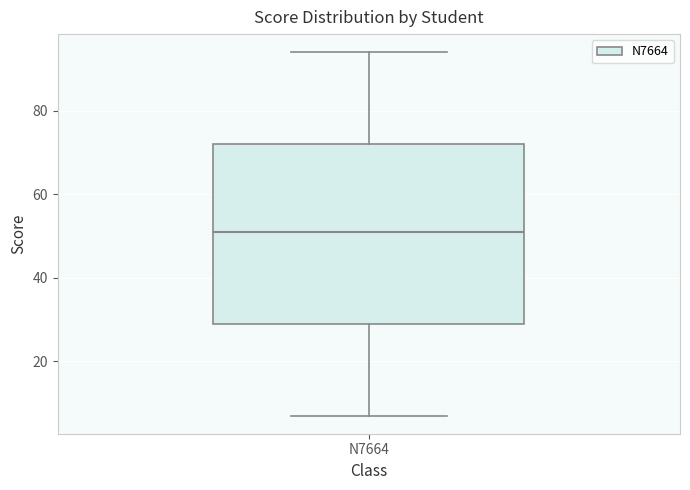

Transcribe this box plot: give where the median line is, the range the box spans, and where the two whiskers end, as read against the y-axis. The values are not printed on the chart, so give them approximately, as read against the axis.

median 52, box 30 to 72, whiskers 8 to 94